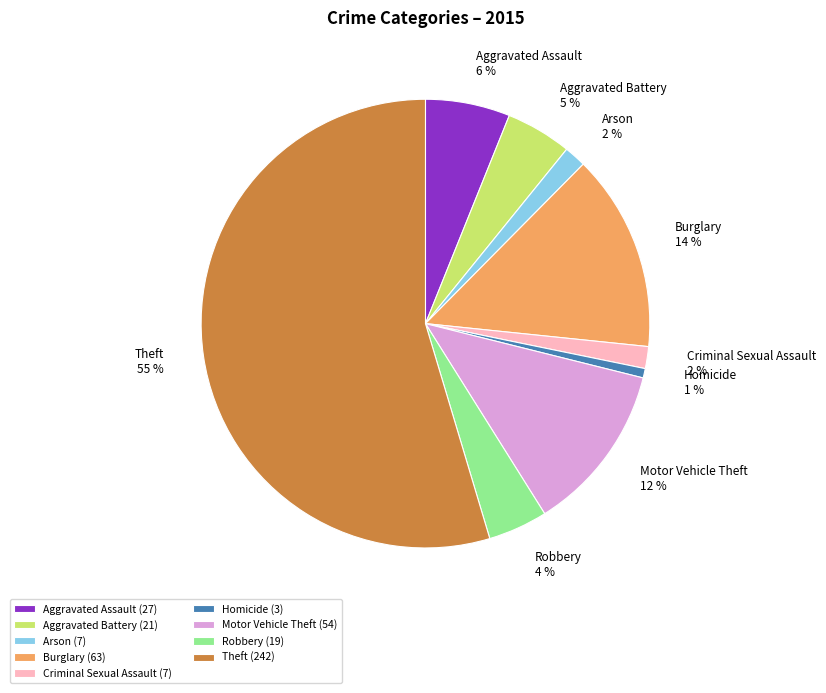

Which slice is the largest?

Theft